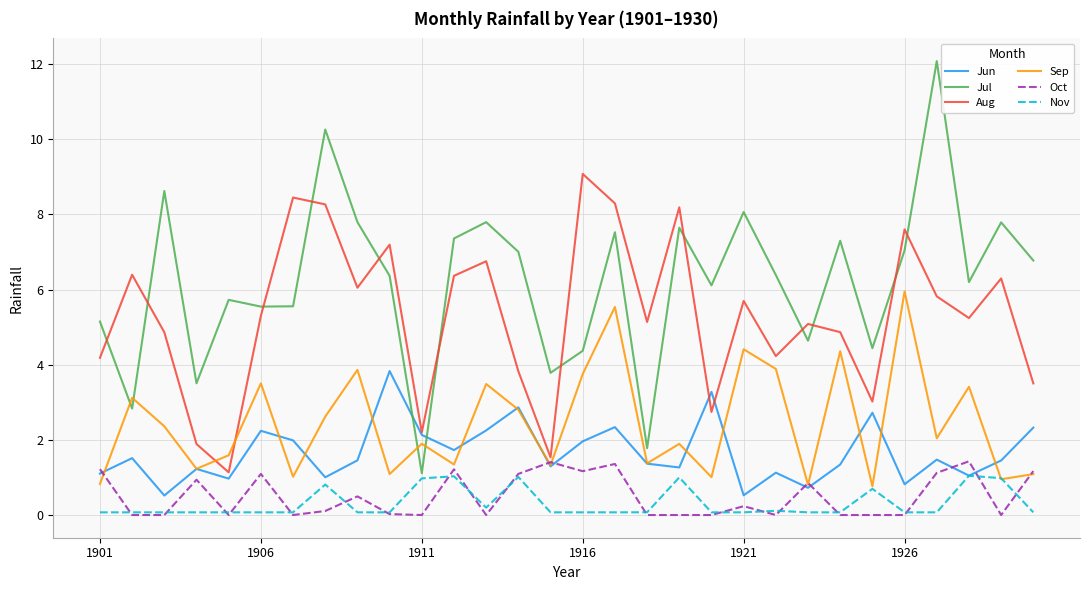

Which series has the widest spread of values?

Jul